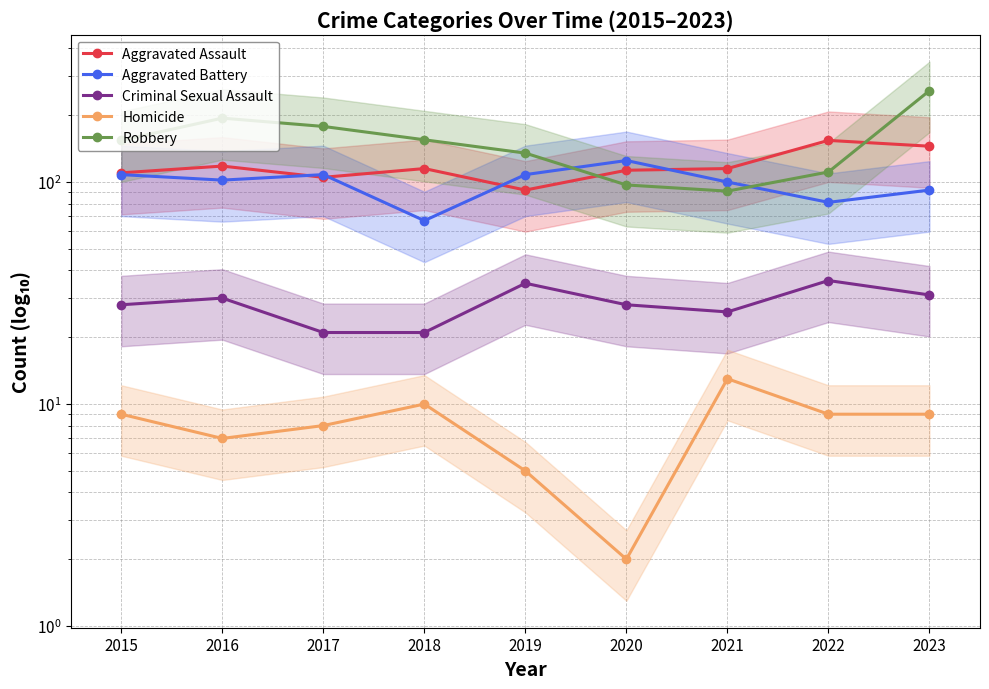

What is the sum of the Robbery values at 2022 and 2017?

289